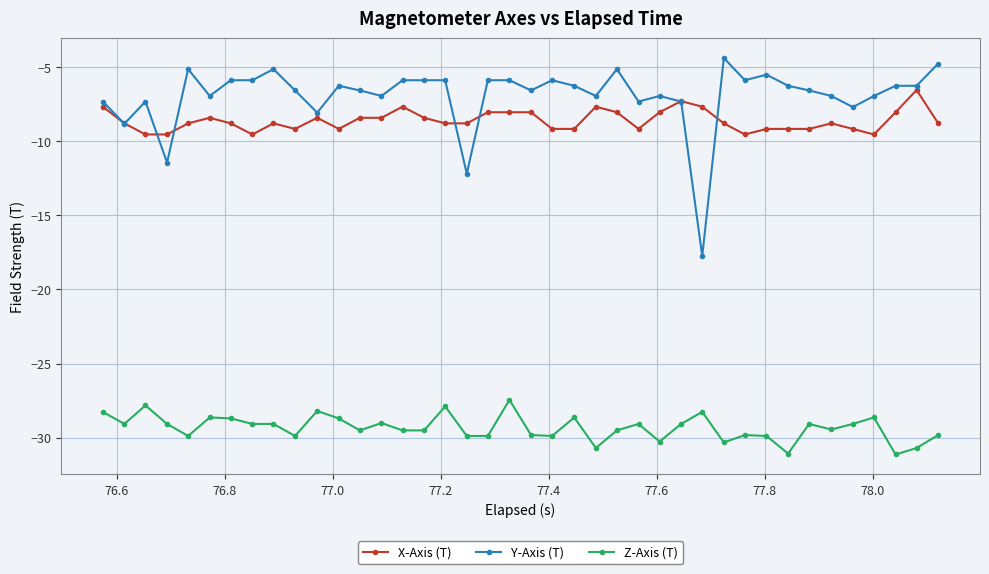

Which series has the largest range (max minus min)?

Y-Axis (T)